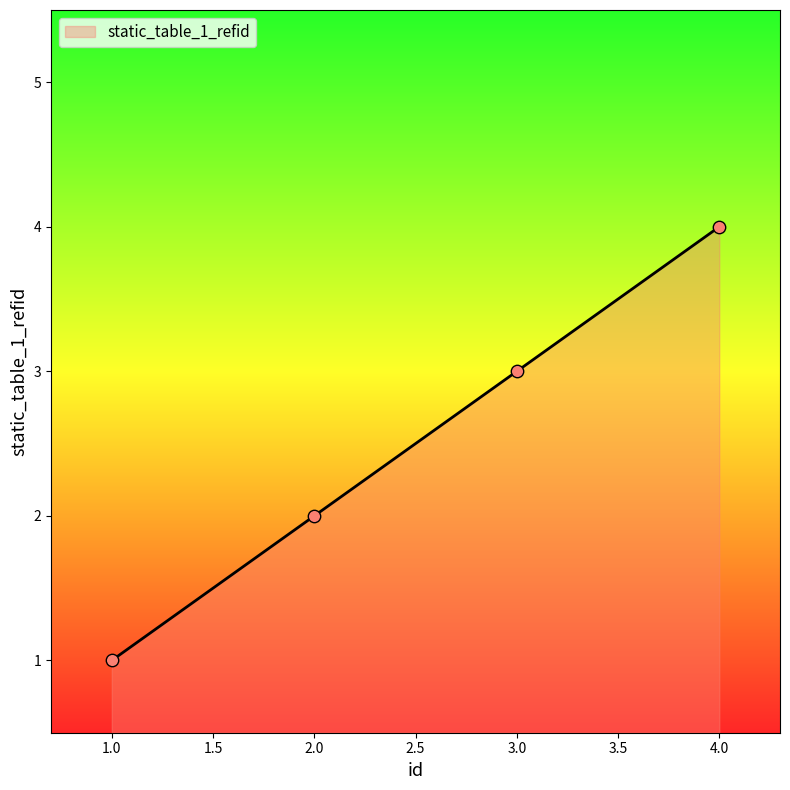

Between 4.0 and 3.0, which is larger?

4.0